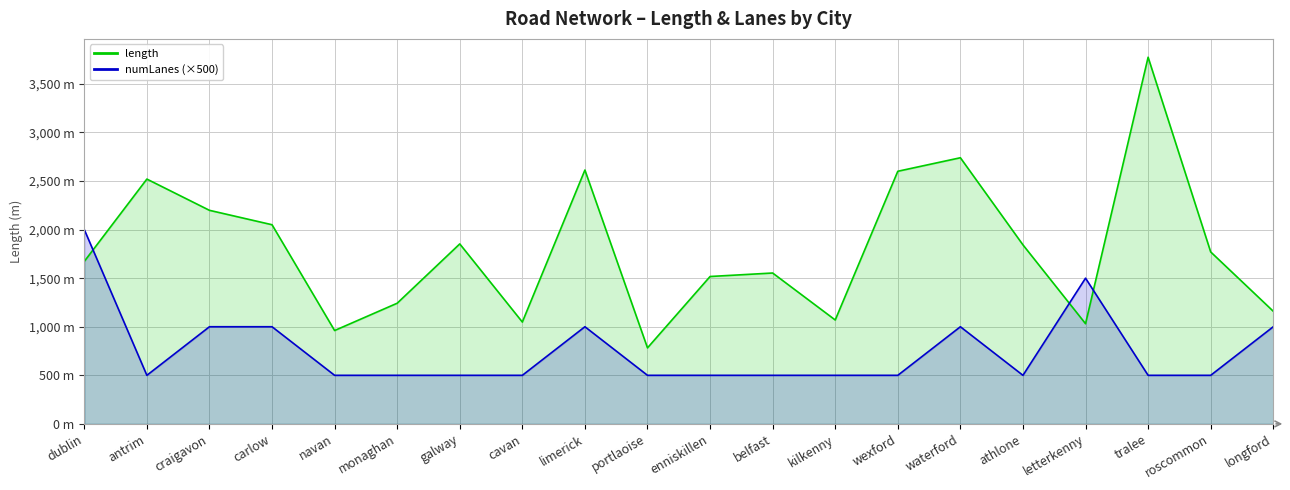

Where is the first local minimum for length?

navan